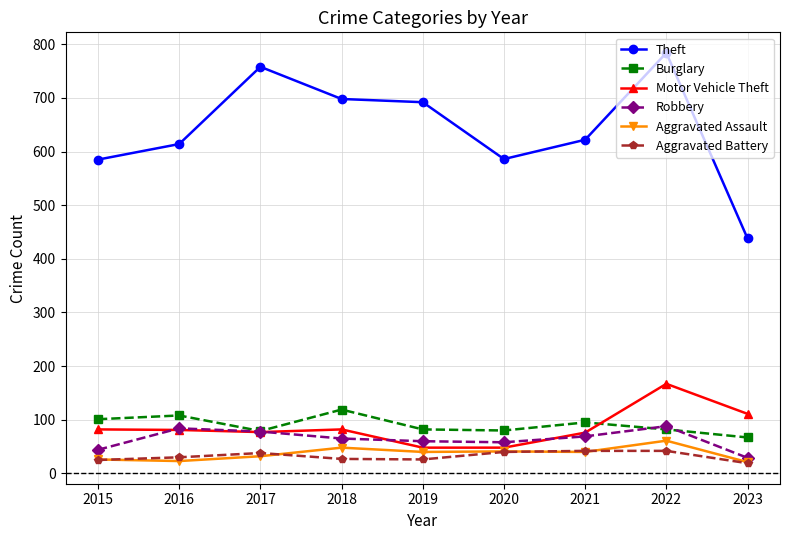

Does the chart have visible grid lines?

Yes